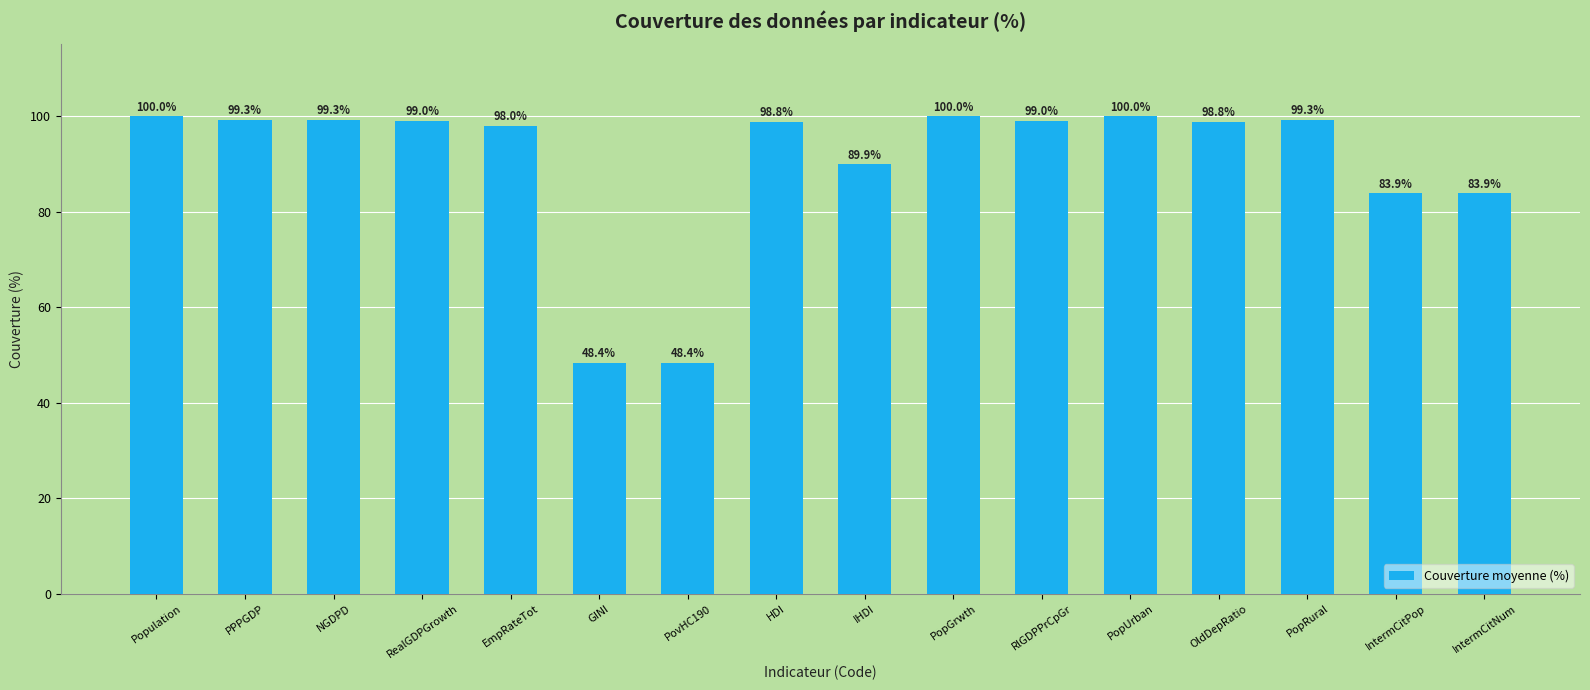

What is the label of the 4th bar from the left?

RealGDPGrowth